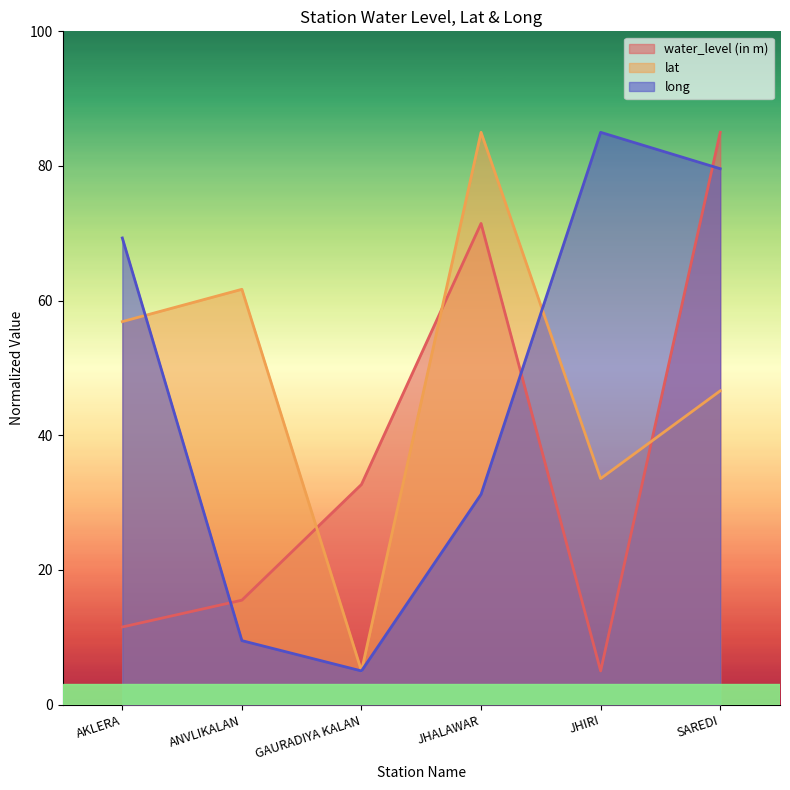

Reading right to left, extract all data points from this chart.

water_level (in m): SAREDI=85.0	JHIRI=5.0	JHALAWAR=71.5	GAURADIYA KALAN=32.7	ANVLIKALAN=15.5	AKLERA=11.5
lat: SAREDI=46.6	JHIRI=33.6	JHALAWAR=85.0	GAURADIYA KALAN=5.0	ANVLIKALAN=61.7	AKLERA=56.9
long: SAREDI=79.6	JHIRI=85.0	JHALAWAR=31.2	GAURADIYA KALAN=5.0	ANVLIKALAN=9.5	AKLERA=69.3